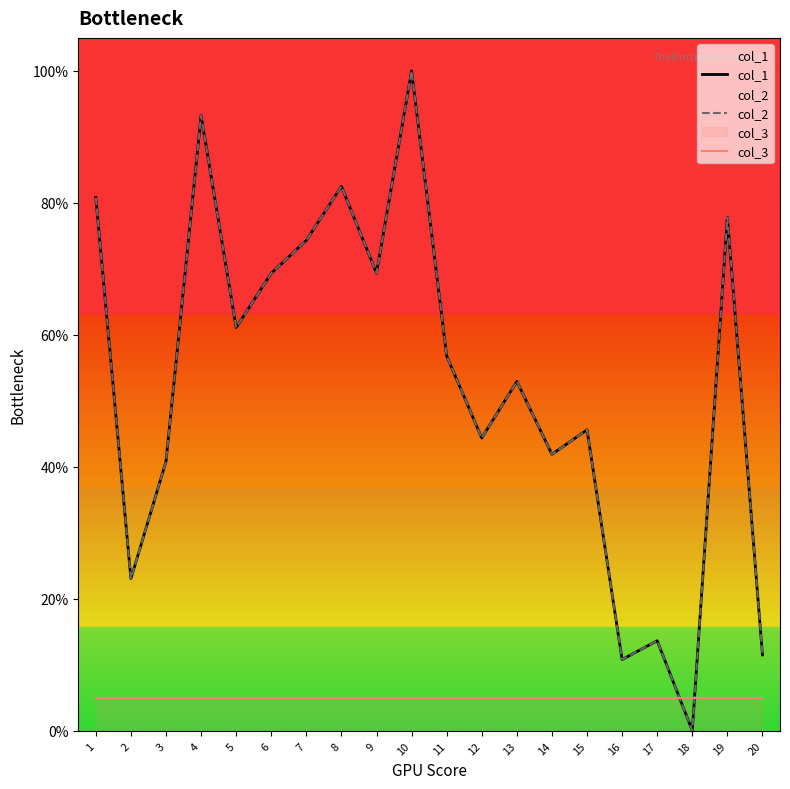

How many interior local peaks does the col_1 series have?

7